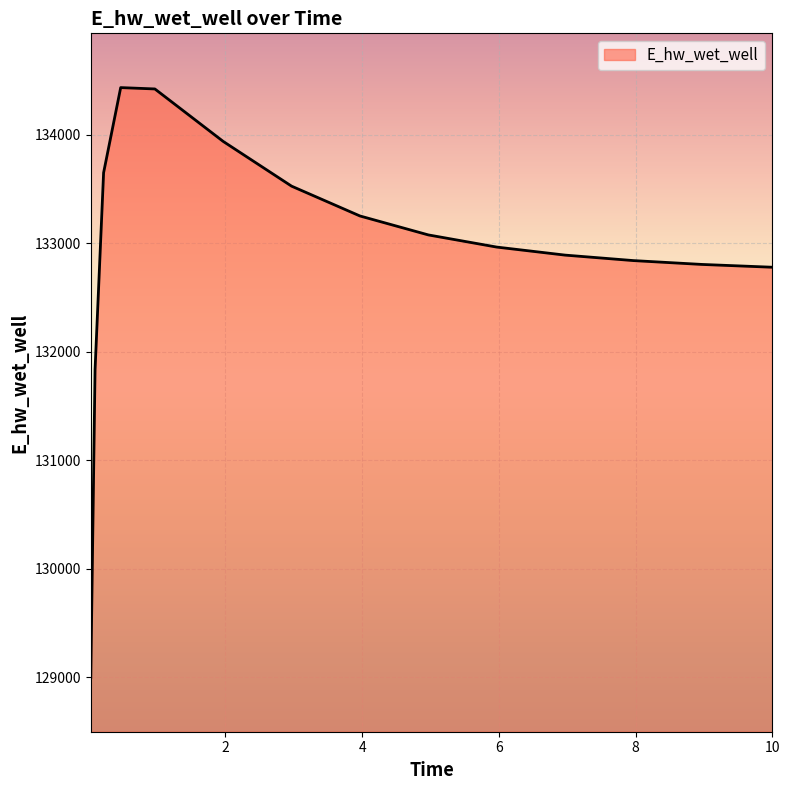

How many distinct data groups are displayed?

1